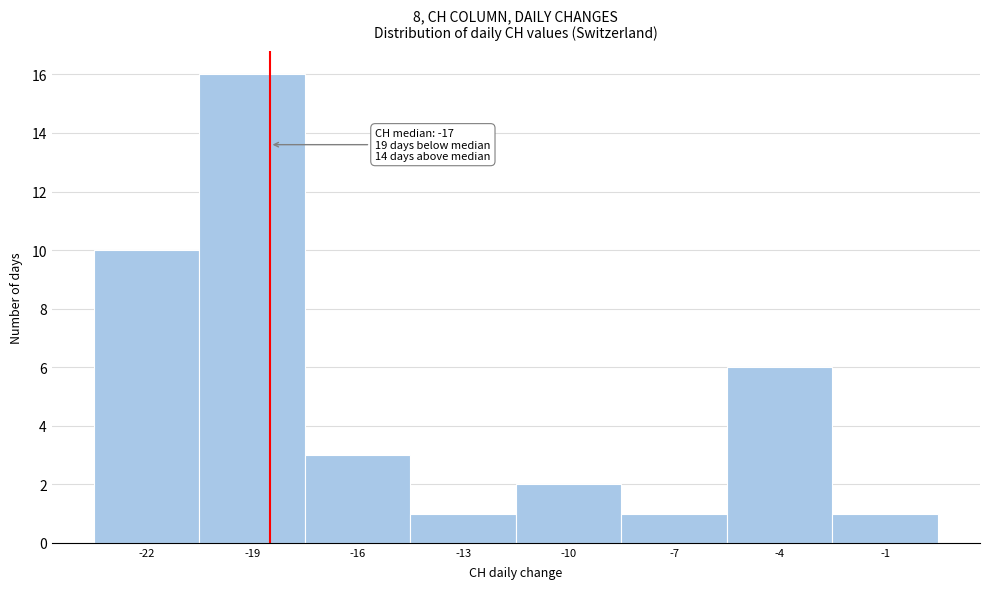

Reading left to right, transcribe all the data shown in this chart.

10	16	3	1	2	1	6	1